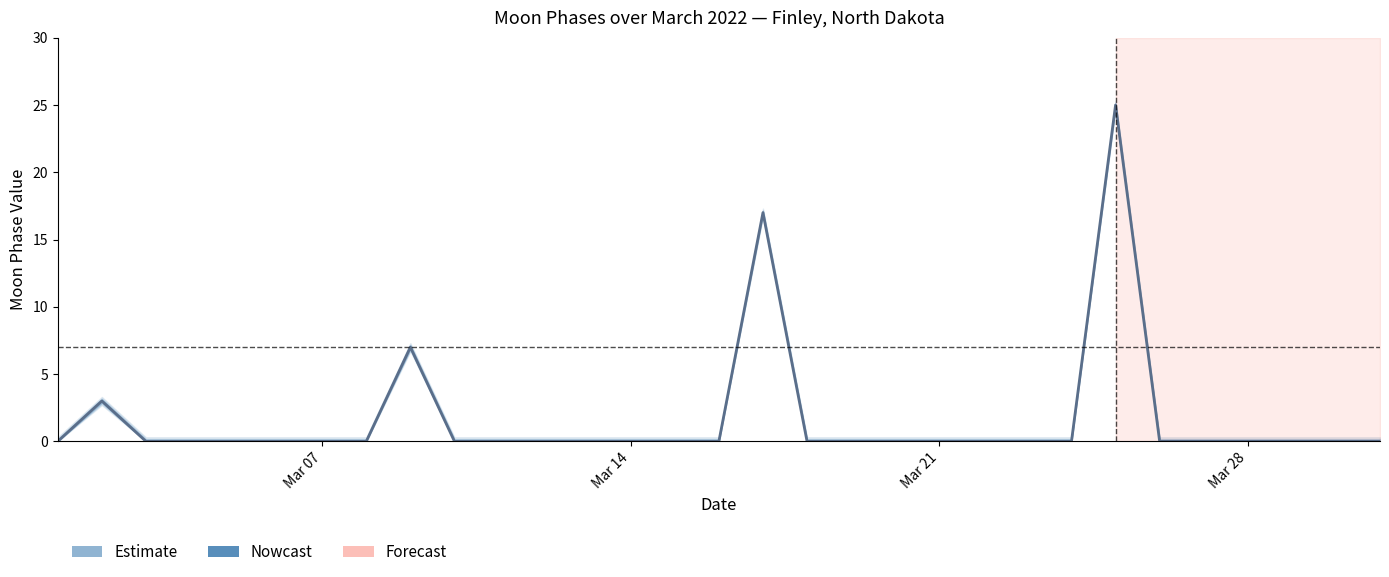

How many categories are shown in the chart?

31